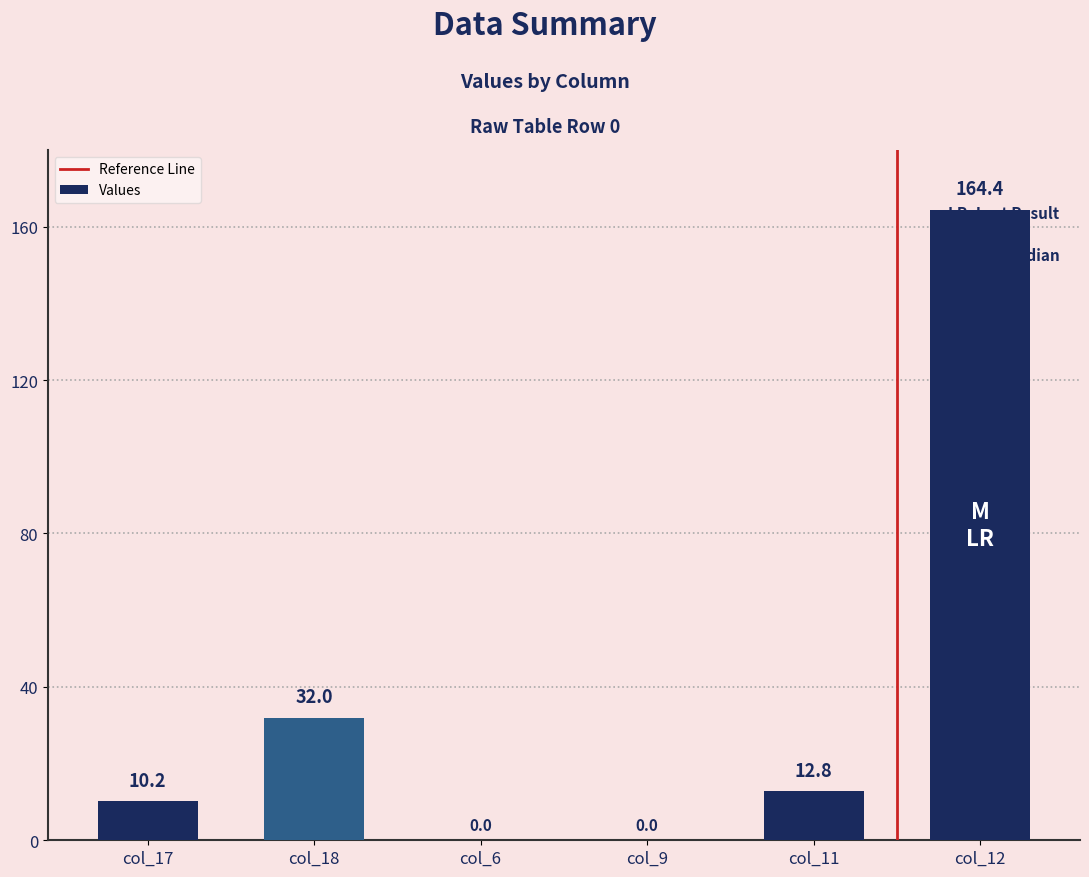

The value at col_12 is 75.4. True or false?

False